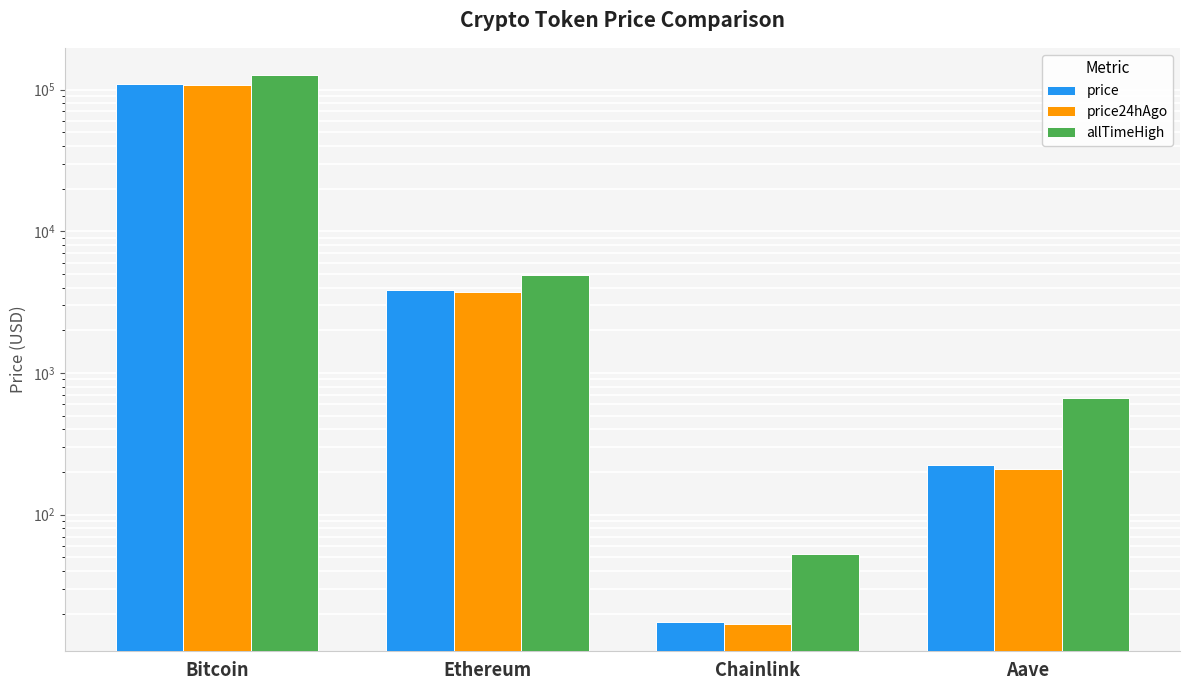

How many bars are there in each group?

3